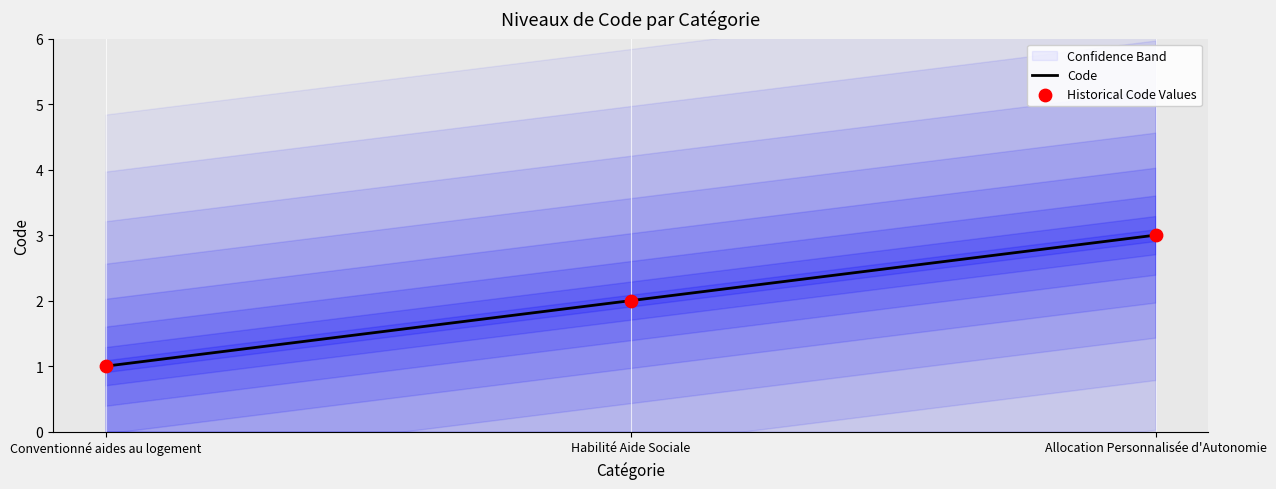

What is the change in value from Habilité Aide Sociale to Allocation Personnalisée d'Autonomie?

+1